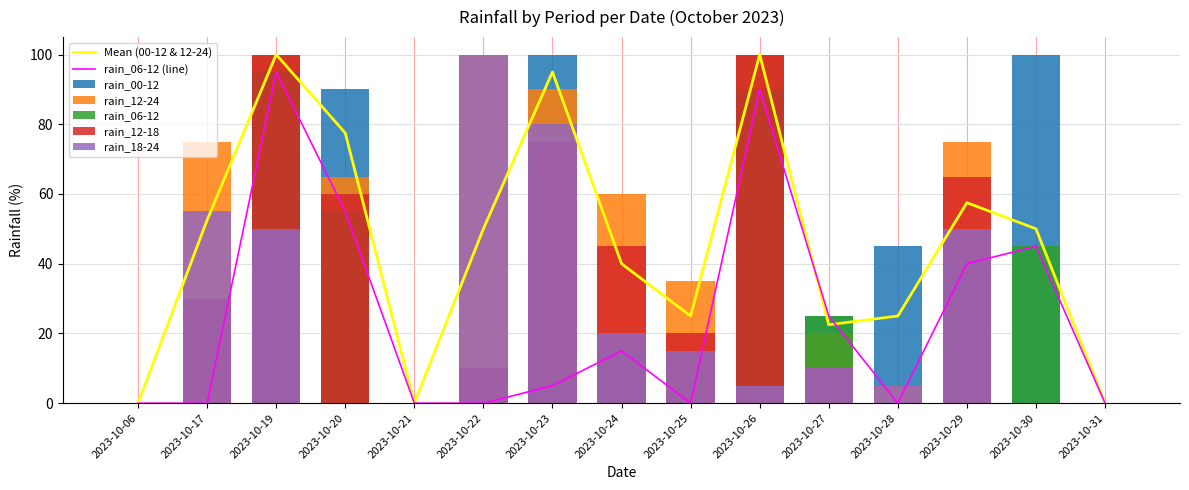

What is the difference between the highest and lowest values at 2023-10-20?

90